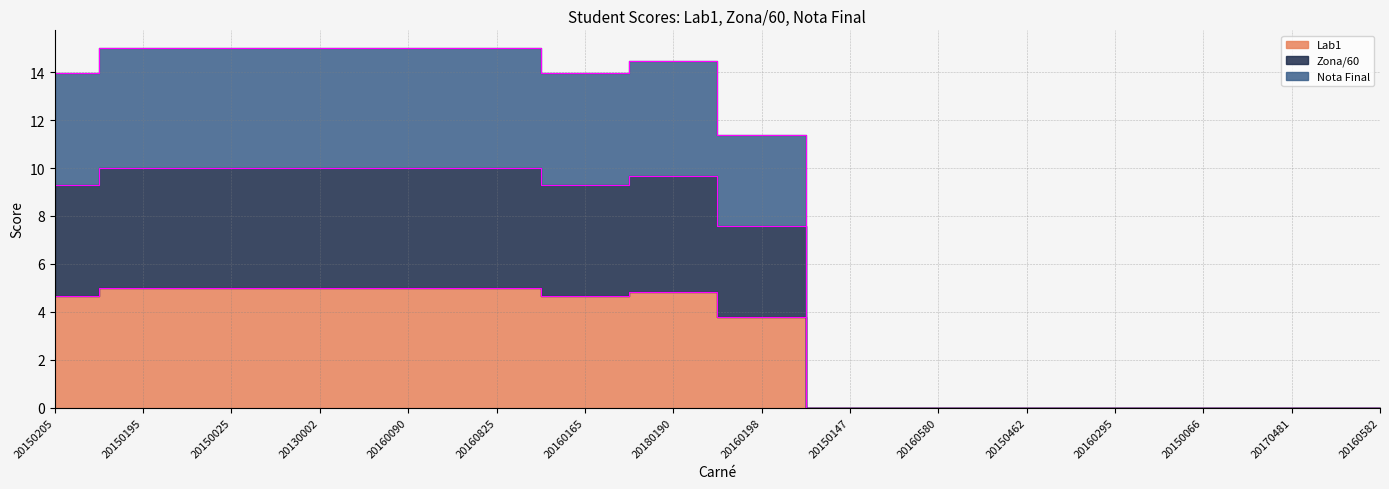

Count the number of data series in this chart.

3